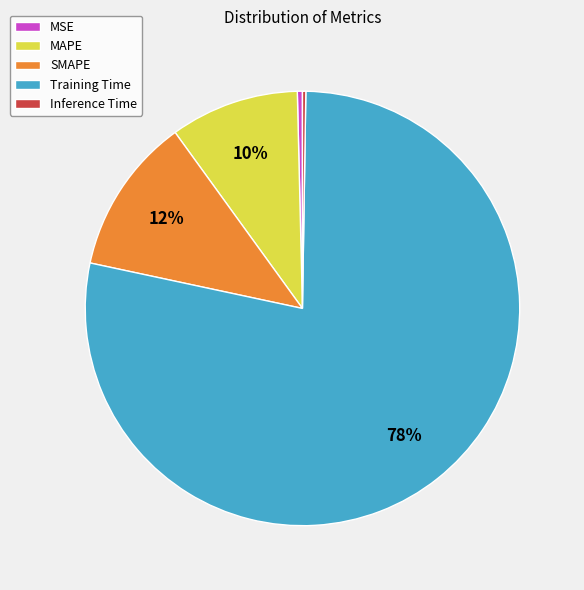

To the nearest percent, what is the average slice percentage?

20%